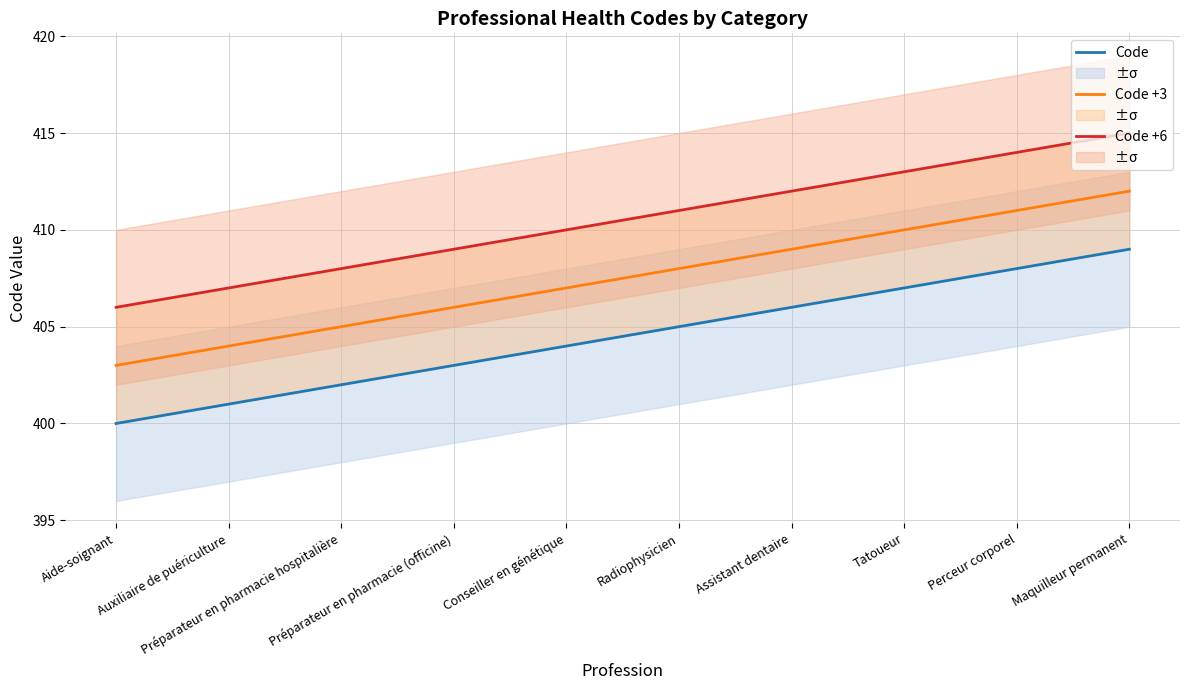

Rank the categories by Code value from highest to lowest.

Maquilleur permanent, Perceur corporel, Tatoueur, Assistant dentaire, Radiophysicien, Conseiller en génétique, Préparateur en pharmacie (officine), Préparateur en pharmacie hospitalière, Auxiliaire de puériculture, Aide-soignant